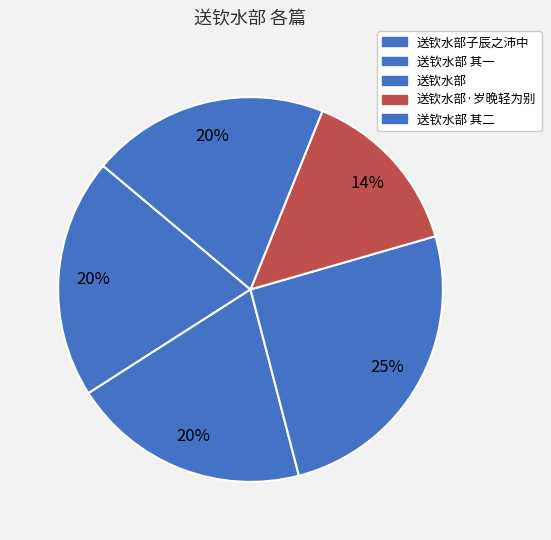

Does any single category account for the majority?

No